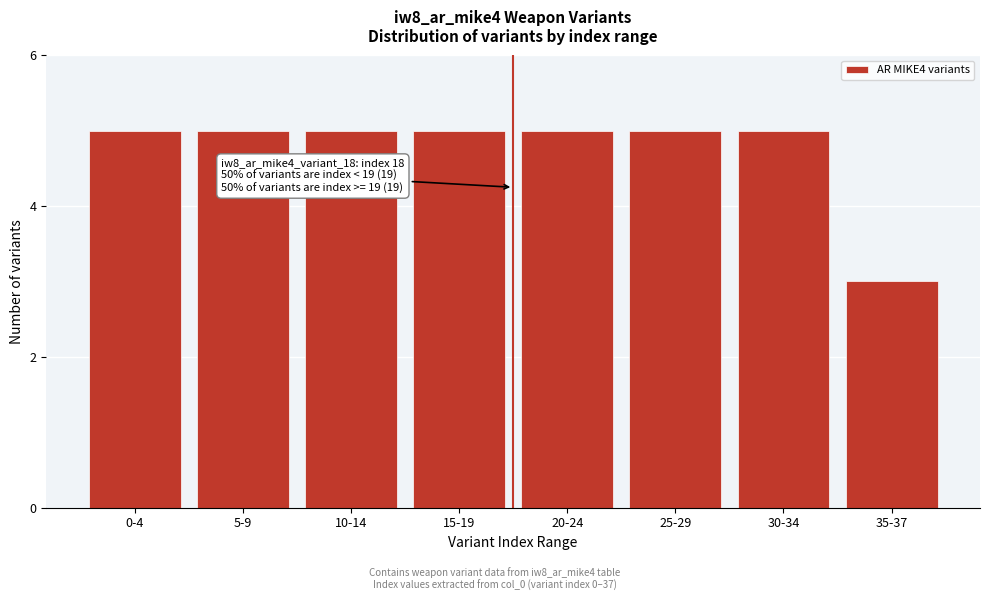

Reading left to right, what are all the values shown in this chart?

5	5	5	5	5	5	5	3